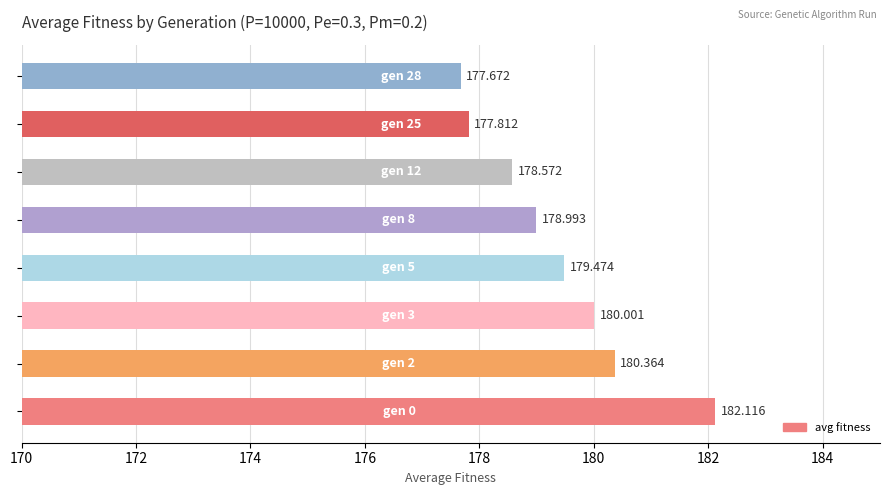

What is the maximum value shown in the chart?

182.1